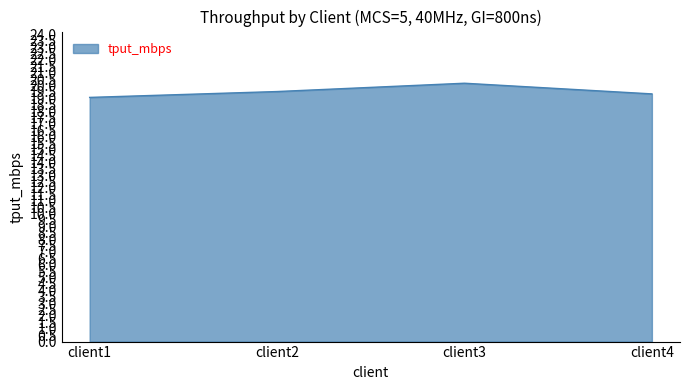

The chart shows a value of 19.5 at client2. True or false?

True